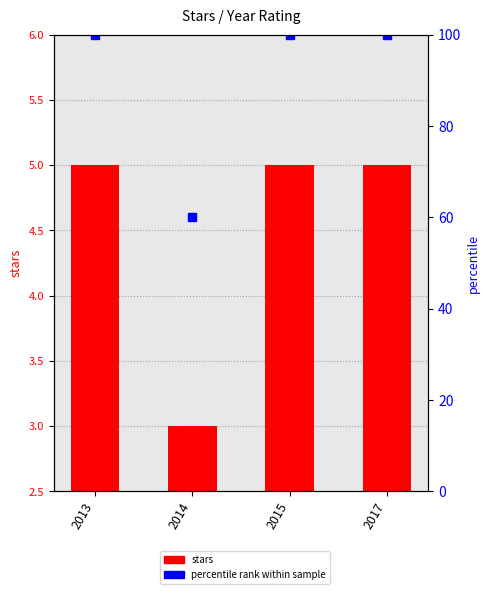

At which label is percentile rank within sample closest to 80?

2013